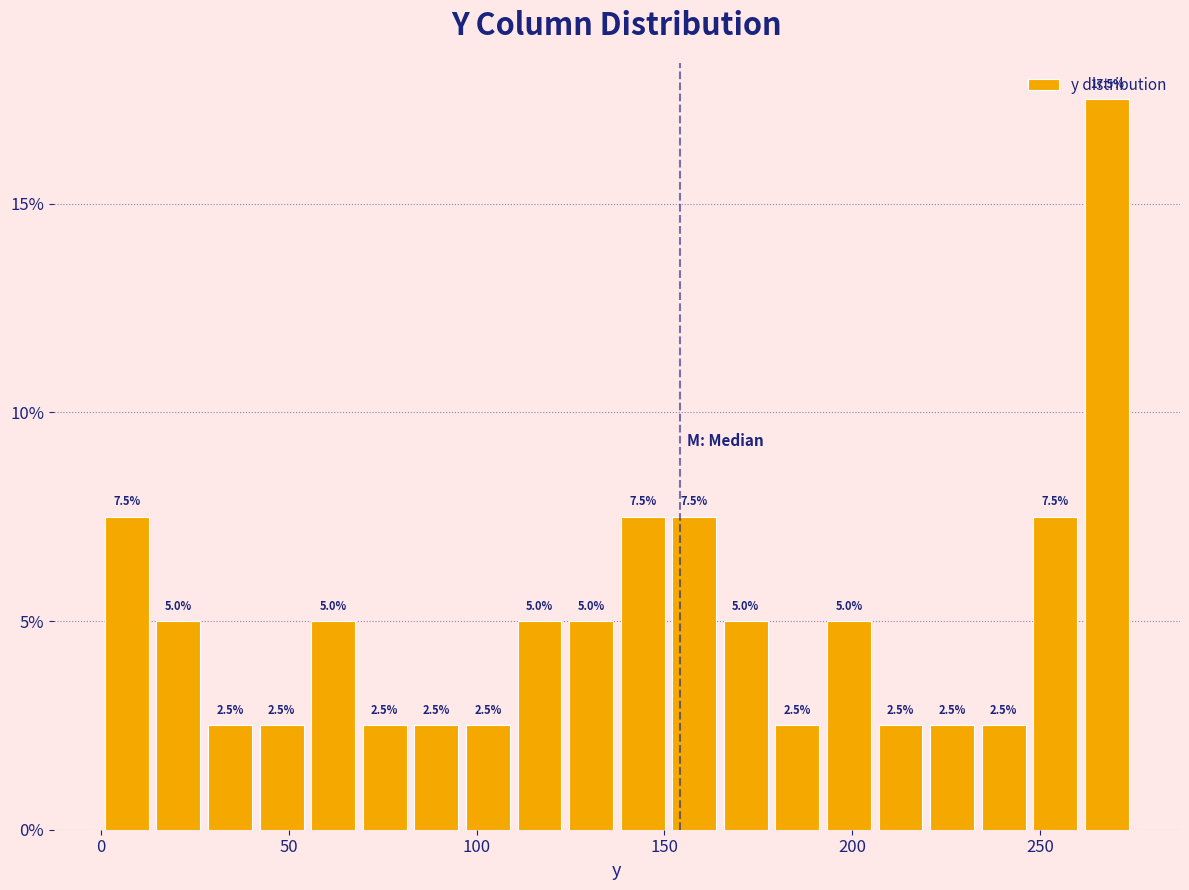

Around what value on the x-axis is the tallest bar? Give the approximate position of its centre, as read against the axis.

270